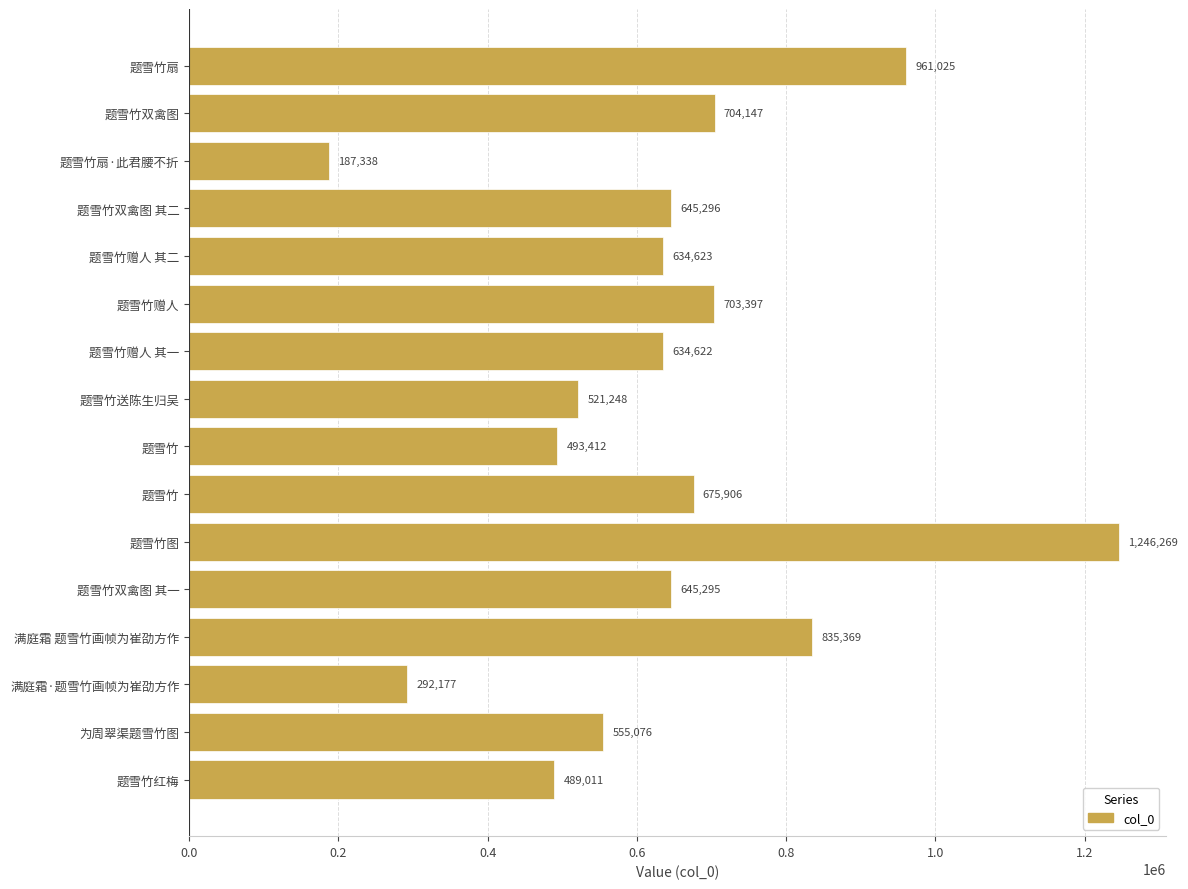

Count the number of data series in this chart.

1